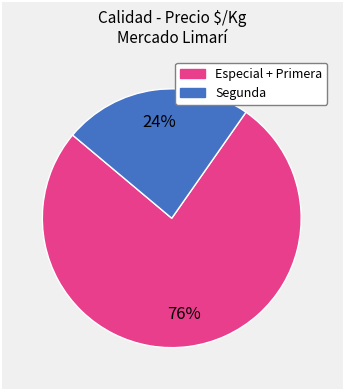

To the nearest percent, what is the average slice percentage?

50%